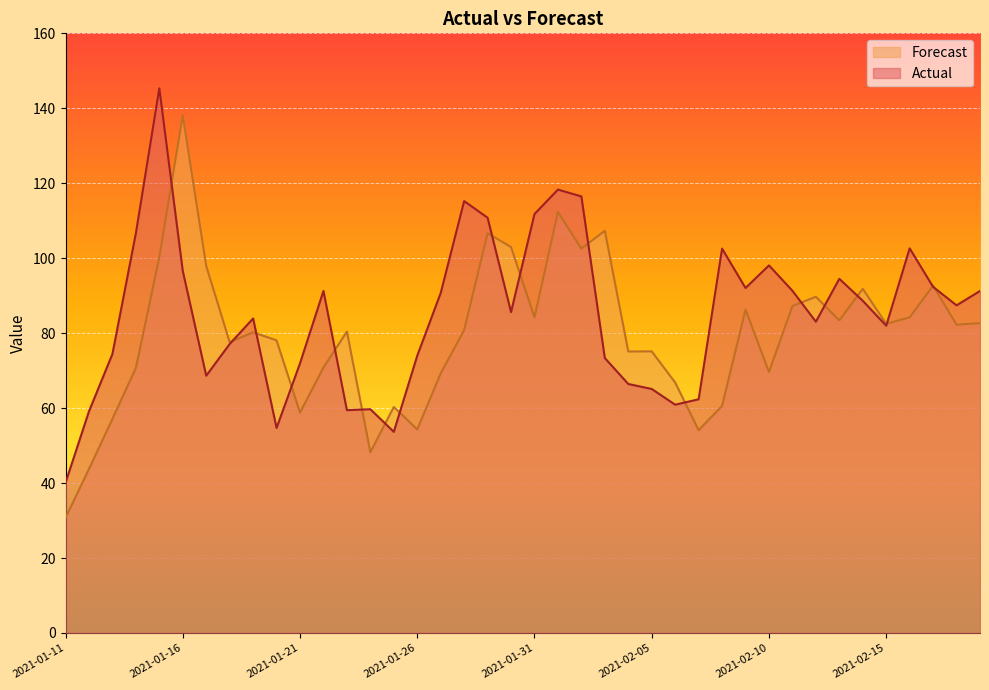

At which label is Forecast closest to 84?

2021-02-16